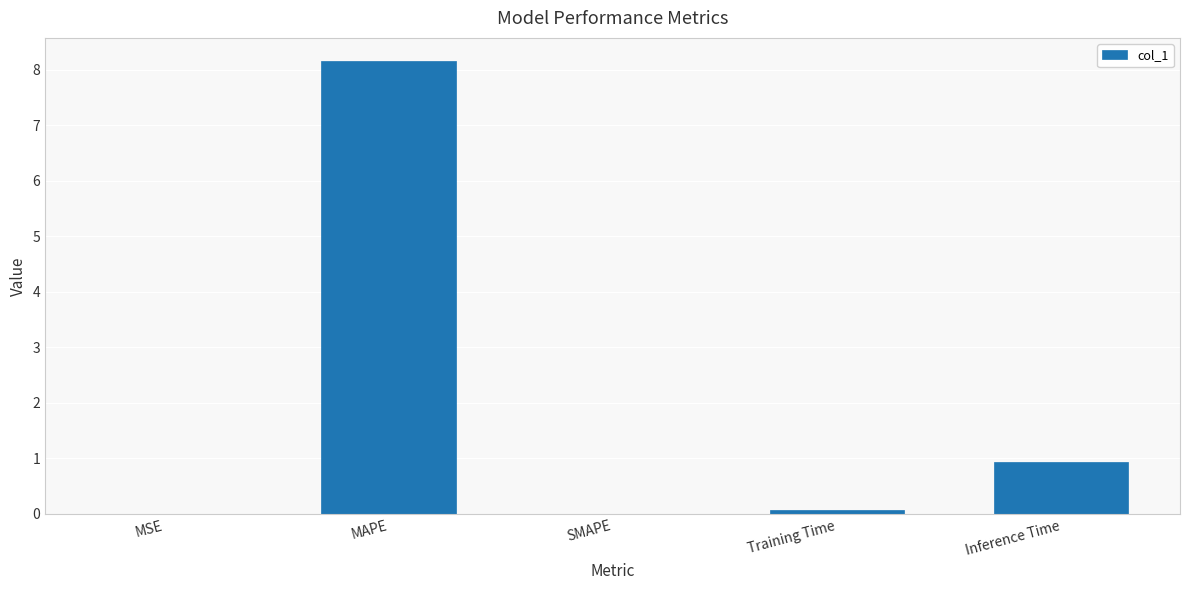

Count the number of data series in this chart.

1